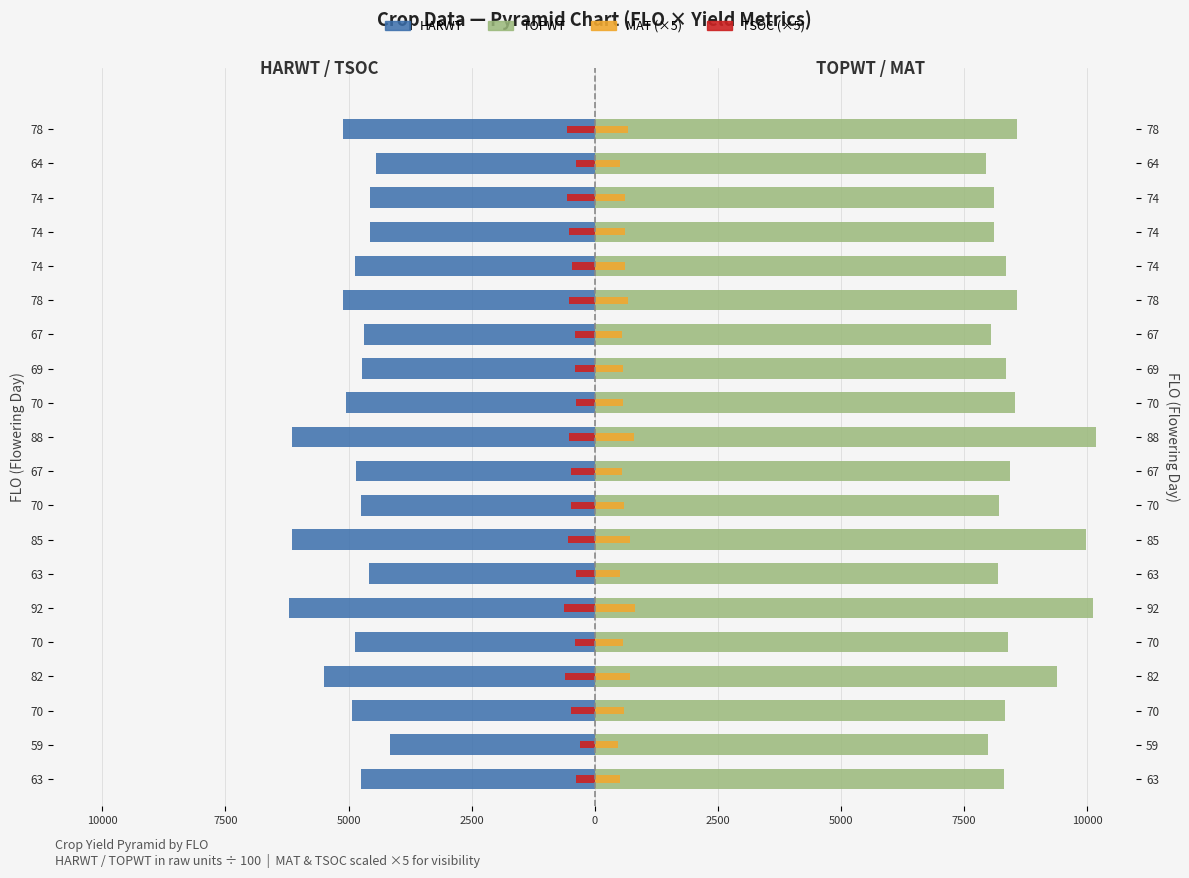

What is the value of the HARWT (left) bar at the 11th from the left?

-47.5